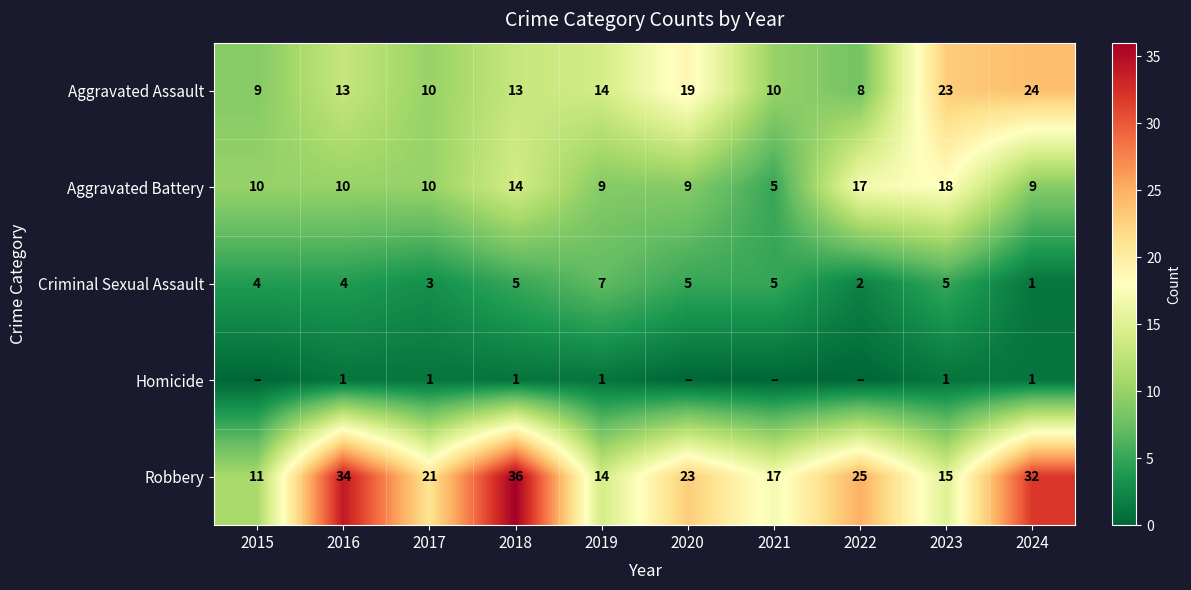

What is the greatest value displayed?

36